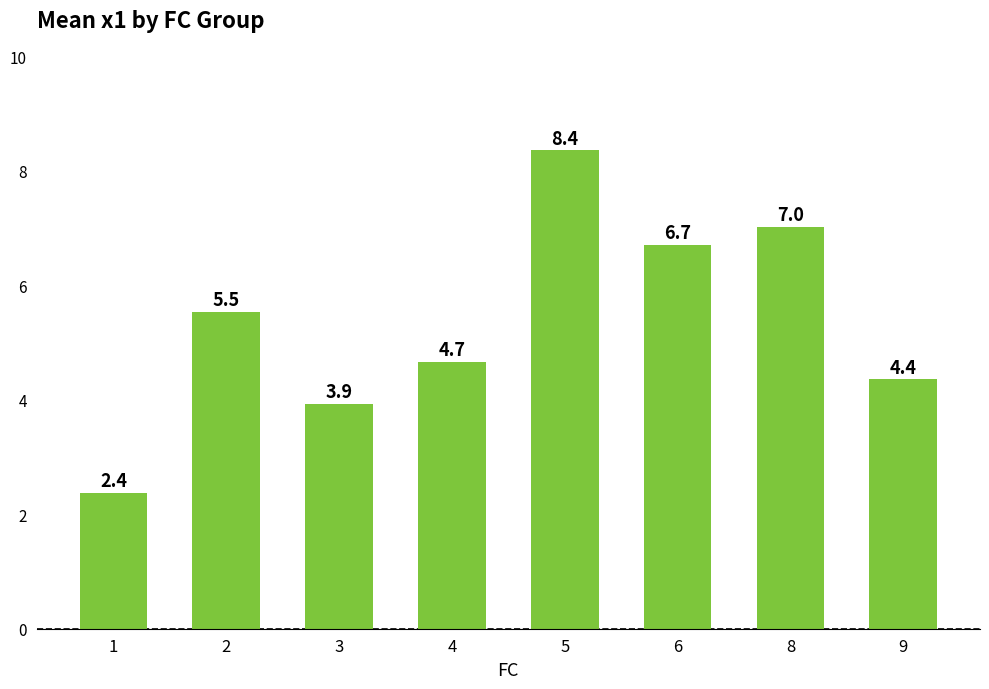

Reading left to right, extract all data points from this chart.

1=2.4	2=5.5	3=3.9	4=4.7	5=8.4	6=6.7	8=7.0	9=4.4